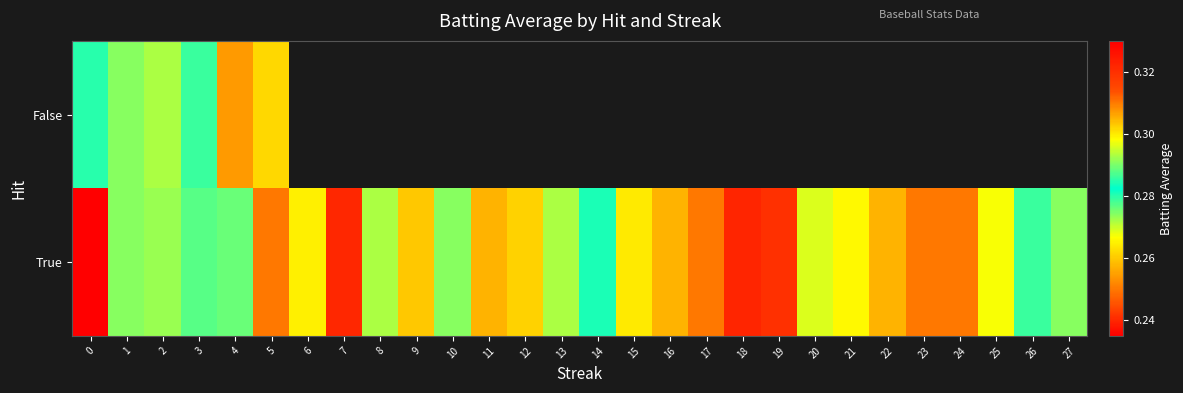

How many positive values does the False series have?

6